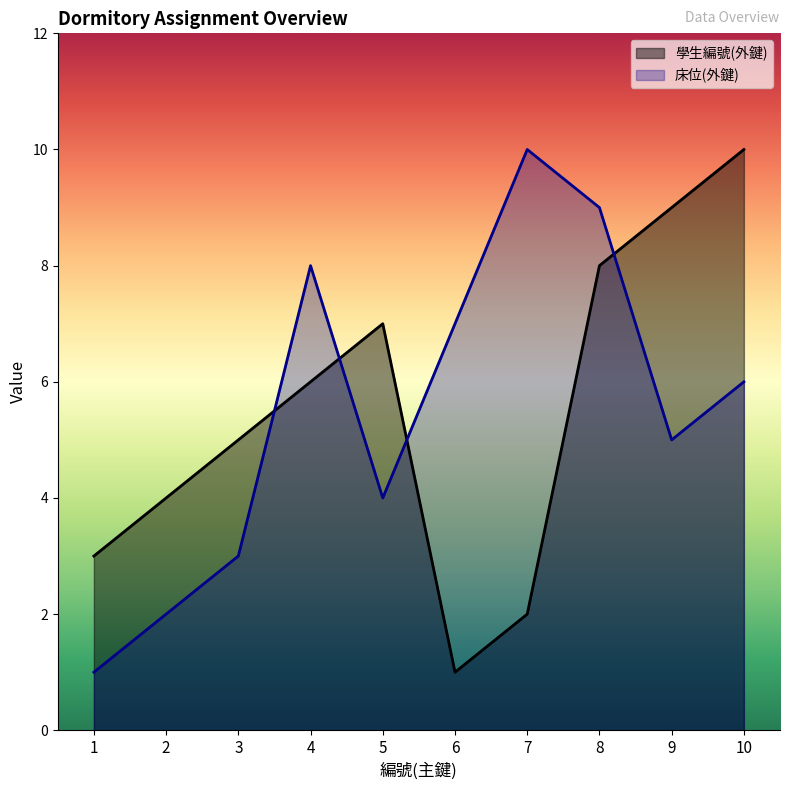

How many interior local peaks does the 床位(外鍵) series have?

2